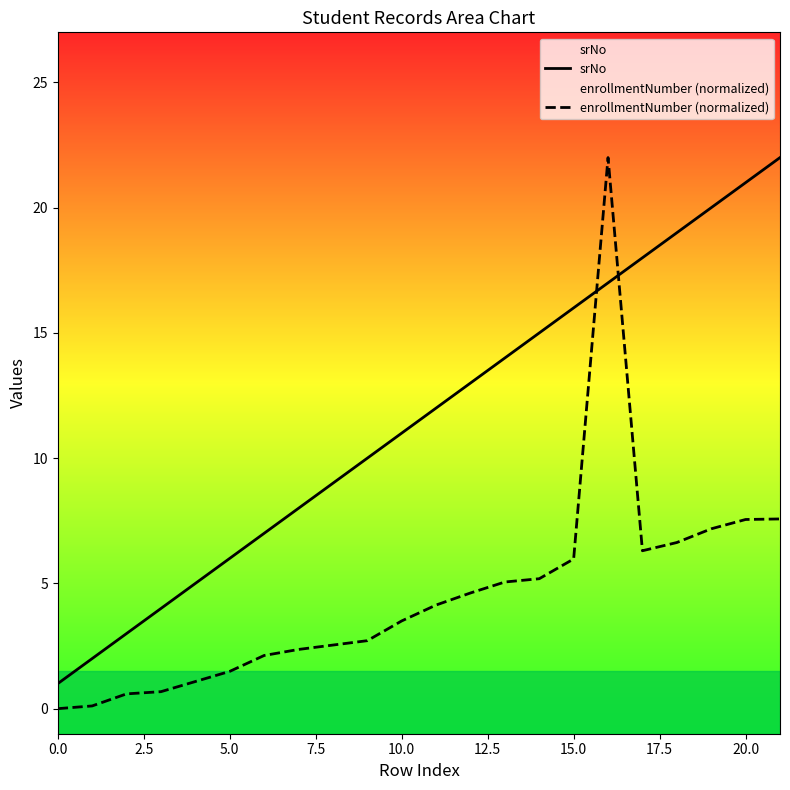

What is the difference between the maximum and second lowest values in the enrollmentNumber (normalized) series?

21.9